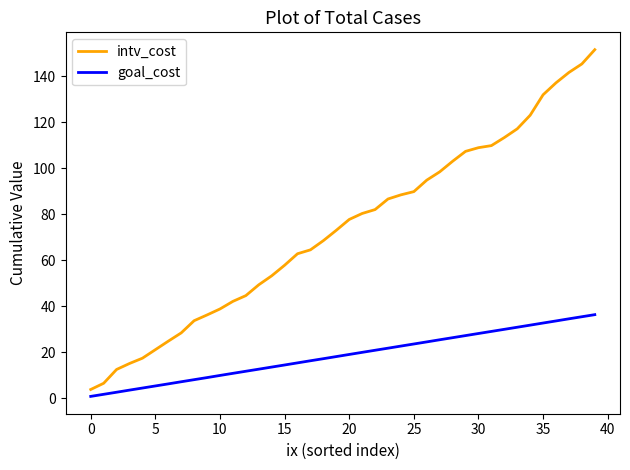

What is the greatest value displayed?

151.6